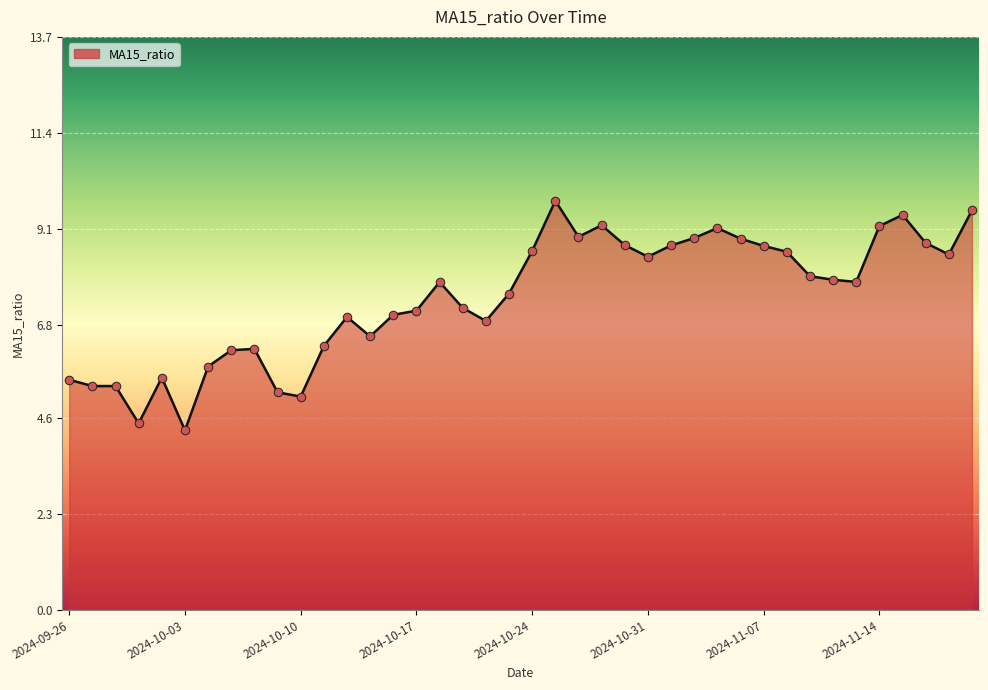

What is the difference between the maximum and minimum values?

5.5